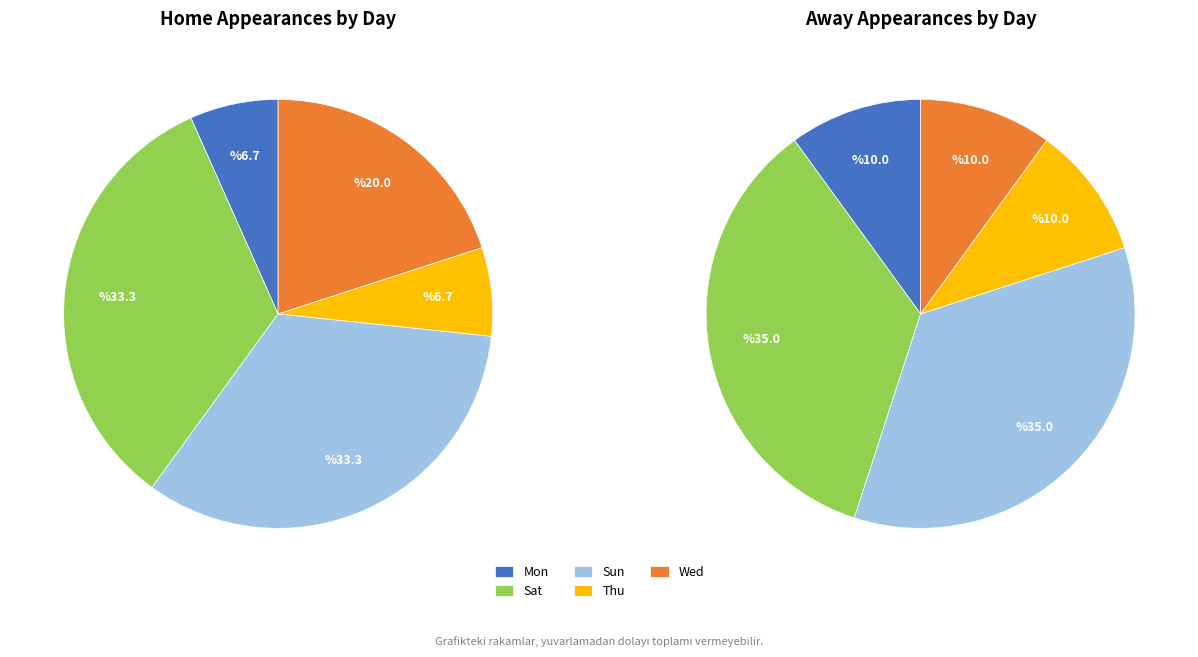

What is the total percentage of Wed and Sun?

48.6%